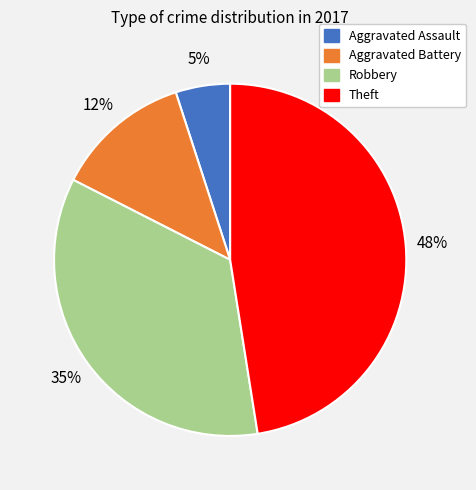

To the nearest percent, what portion does Aggravated Assault represent?

5%